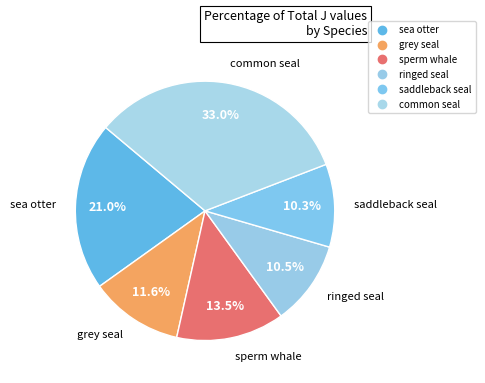

How many segments does this pie chart have?

6